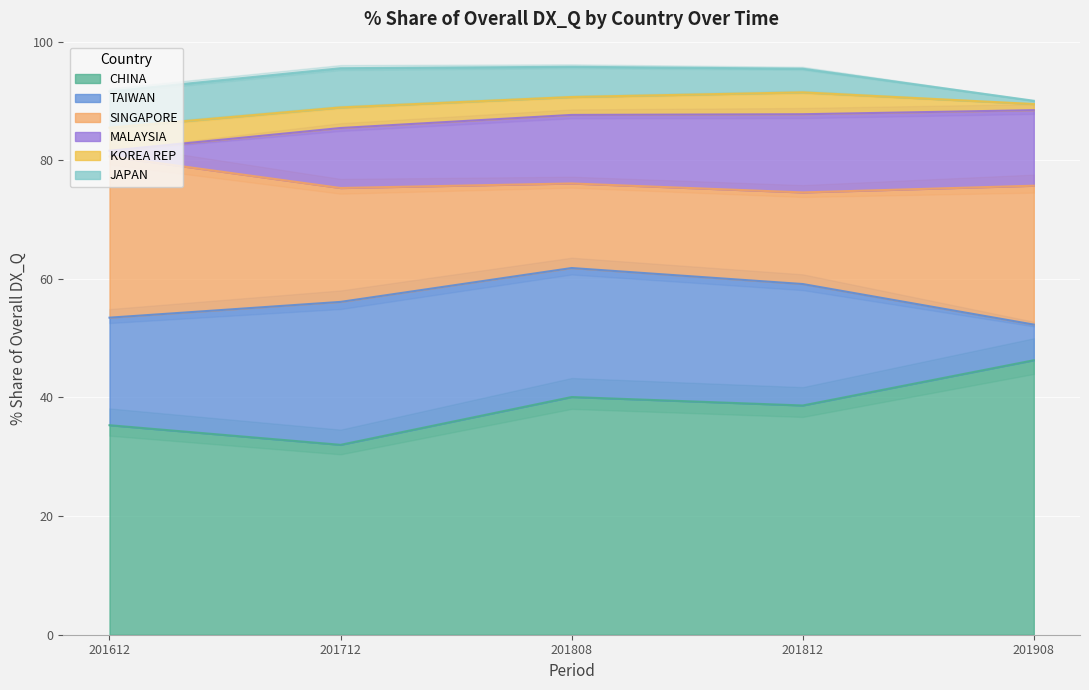

Is it true that CHINA equals 32.0 at 201712?

True